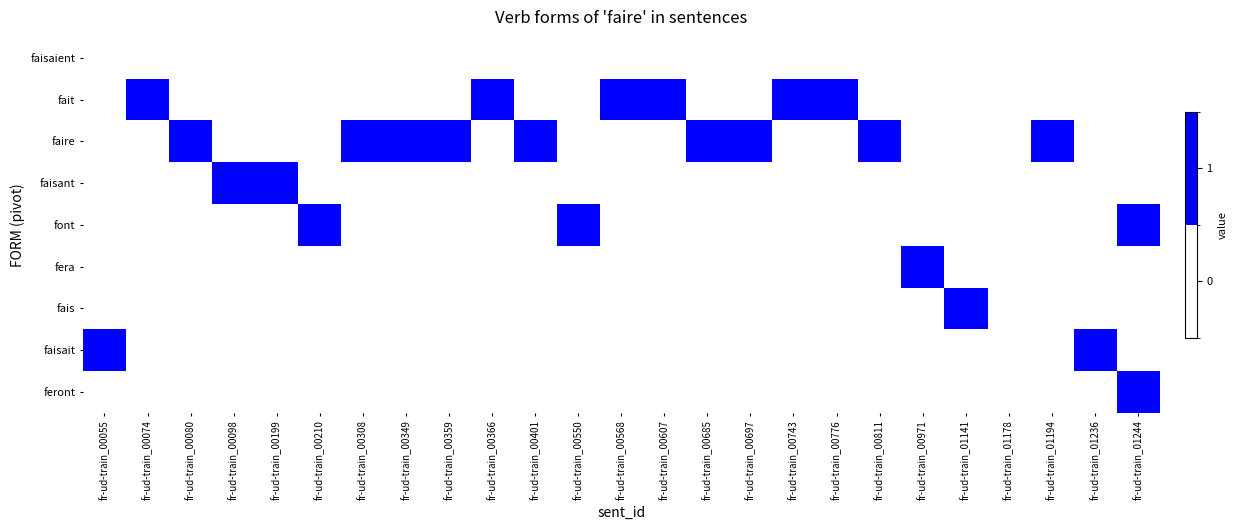

Reading left to right, what are all the values shown in this chart?

faisaient: fr-ud-train_00055=0	fr-ud-train_00074=0	fr-ud-train_00080=0	fr-ud-train_00098=0	fr-ud-train_00199=0	fr-ud-train_00210=0	fr-ud-train_00308=0	fr-ud-train_00349=0	fr-ud-train_00359=0	fr-ud-train_00366=0	fr-ud-train_00401=0	fr-ud-train_00550=0	fr-ud-train_00568=0	fr-ud-train_00607=0	fr-ud-train_00685=0	fr-ud-train_00697=0	fr-ud-train_00743=0	fr-ud-train_00776=0	fr-ud-train_00811=0	fr-ud-train_00971=0	fr-ud-train_01141=0	fr-ud-train_01178=0	fr-ud-train_01194=0	fr-ud-train_01236=0	fr-ud-train_01244=0
fait: fr-ud-train_00055=0	fr-ud-train_00074=1	fr-ud-train_00080=0	fr-ud-train_00098=0	fr-ud-train_00199=0	fr-ud-train_00210=0	fr-ud-train_00308=0	fr-ud-train_00349=0	fr-ud-train_00359=0	fr-ud-train_00366=1	fr-ud-train_00401=0	fr-ud-train_00550=0	fr-ud-train_00568=1	fr-ud-train_00607=1	fr-ud-train_00685=0	fr-ud-train_00697=0	fr-ud-train_00743=1	fr-ud-train_00776=1	fr-ud-train_00811=0	fr-ud-train_00971=0	fr-ud-train_01141=0	fr-ud-train_01178=0	fr-ud-train_01194=0	fr-ud-train_01236=0	fr-ud-train_01244=0
faire: fr-ud-train_00055=0	fr-ud-train_00074=0	fr-ud-train_00080=1	fr-ud-train_00098=0	fr-ud-train_00199=0	fr-ud-train_00210=0	fr-ud-train_00308=1	fr-ud-train_00349=1	fr-ud-train_00359=1	fr-ud-train_00366=0	fr-ud-train_00401=1	fr-ud-train_00550=0	fr-ud-train_00568=0	fr-ud-train_00607=0	fr-ud-train_00685=1	fr-ud-train_00697=1	fr-ud-train_00743=0	fr-ud-train_00776=0	fr-ud-train_00811=1	fr-ud-train_00971=0	fr-ud-train_01141=0	fr-ud-train_01178=0	fr-ud-train_01194=1	fr-ud-train_01236=0	fr-ud-train_01244=0
faisant: fr-ud-train_00055=0	fr-ud-train_00074=0	fr-ud-train_00080=0	fr-ud-train_00098=1	fr-ud-train_00199=1	fr-ud-train_00210=0	fr-ud-train_00308=0	fr-ud-train_00349=0	fr-ud-train_00359=0	fr-ud-train_00366=0	fr-ud-train_00401=0	fr-ud-train_00550=0	fr-ud-train_00568=0	fr-ud-train_00607=0	fr-ud-train_00685=0	fr-ud-train_00697=0	fr-ud-train_00743=0	fr-ud-train_00776=0	fr-ud-train_00811=0	fr-ud-train_00971=0	fr-ud-train_01141=0	fr-ud-train_01178=0	fr-ud-train_01194=0	fr-ud-train_01236=0	fr-ud-train_01244=0
font: fr-ud-train_00055=0	fr-ud-train_00074=0	fr-ud-train_00080=0	fr-ud-train_00098=0	fr-ud-train_00199=0	fr-ud-train_00210=1	fr-ud-train_00308=0	fr-ud-train_00349=0	fr-ud-train_00359=0	fr-ud-train_00366=0	fr-ud-train_00401=0	fr-ud-train_00550=1	fr-ud-train_00568=0	fr-ud-train_00607=0	fr-ud-train_00685=0	fr-ud-train_00697=0	fr-ud-train_00743=0	fr-ud-train_00776=0	fr-ud-train_00811=0	fr-ud-train_00971=0	fr-ud-train_01141=0	fr-ud-train_01178=0	fr-ud-train_01194=0	fr-ud-train_01236=0	fr-ud-train_01244=1
fera: fr-ud-train_00055=0	fr-ud-train_00074=0	fr-ud-train_00080=0	fr-ud-train_00098=0	fr-ud-train_00199=0	fr-ud-train_00210=0	fr-ud-train_00308=0	fr-ud-train_00349=0	fr-ud-train_00359=0	fr-ud-train_00366=0	fr-ud-train_00401=0	fr-ud-train_00550=0	fr-ud-train_00568=0	fr-ud-train_00607=0	fr-ud-train_00685=0	fr-ud-train_00697=0	fr-ud-train_00743=0	fr-ud-train_00776=0	fr-ud-train_00811=0	fr-ud-train_00971=1	fr-ud-train_01141=0	fr-ud-train_01178=0	fr-ud-train_01194=0	fr-ud-train_01236=0	fr-ud-train_01244=0
fais: fr-ud-train_00055=0	fr-ud-train_00074=0	fr-ud-train_00080=0	fr-ud-train_00098=0	fr-ud-train_00199=0	fr-ud-train_00210=0	fr-ud-train_00308=0	fr-ud-train_00349=0	fr-ud-train_00359=0	fr-ud-train_00366=0	fr-ud-train_00401=0	fr-ud-train_00550=0	fr-ud-train_00568=0	fr-ud-train_00607=0	fr-ud-train_00685=0	fr-ud-train_00697=0	fr-ud-train_00743=0	fr-ud-train_00776=0	fr-ud-train_00811=0	fr-ud-train_00971=0	fr-ud-train_01141=1	fr-ud-train_01178=0	fr-ud-train_01194=0	fr-ud-train_01236=0	fr-ud-train_01244=0
faisait: fr-ud-train_00055=1	fr-ud-train_00074=0	fr-ud-train_00080=0	fr-ud-train_00098=0	fr-ud-train_00199=0	fr-ud-train_00210=0	fr-ud-train_00308=0	fr-ud-train_00349=0	fr-ud-train_00359=0	fr-ud-train_00366=0	fr-ud-train_00401=0	fr-ud-train_00550=0	fr-ud-train_00568=0	fr-ud-train_00607=0	fr-ud-train_00685=0	fr-ud-train_00697=0	fr-ud-train_00743=0	fr-ud-train_00776=0	fr-ud-train_00811=0	fr-ud-train_00971=0	fr-ud-train_01141=0	fr-ud-train_01178=0	fr-ud-train_01194=0	fr-ud-train_01236=1	fr-ud-train_01244=0
feront: fr-ud-train_00055=0	fr-ud-train_00074=0	fr-ud-train_00080=0	fr-ud-train_00098=0	fr-ud-train_00199=0	fr-ud-train_00210=0	fr-ud-train_00308=0	fr-ud-train_00349=0	fr-ud-train_00359=0	fr-ud-train_00366=0	fr-ud-train_00401=0	fr-ud-train_00550=0	fr-ud-train_00568=0	fr-ud-train_00607=0	fr-ud-train_00685=0	fr-ud-train_00697=0	fr-ud-train_00743=0	fr-ud-train_00776=0	fr-ud-train_00811=0	fr-ud-train_00971=0	fr-ud-train_01141=0	fr-ud-train_01178=0	fr-ud-train_01194=0	fr-ud-train_01236=0	fr-ud-train_01244=1